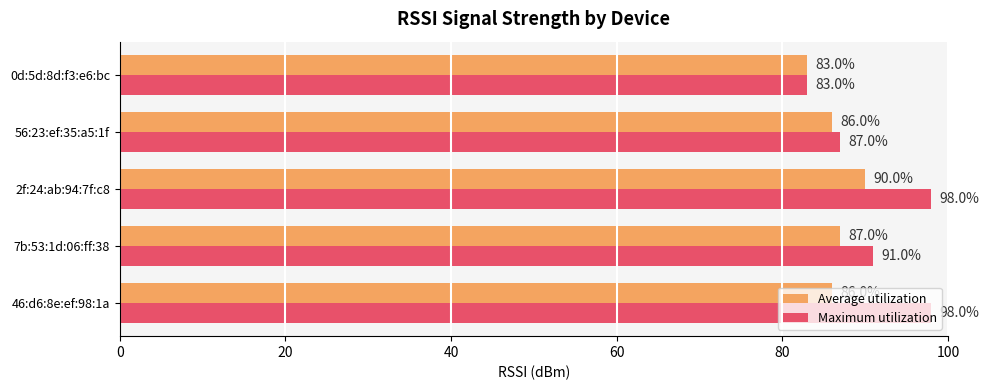

List the series in order of their overall mean, lowest first.

Average utilization, Maximum utilization